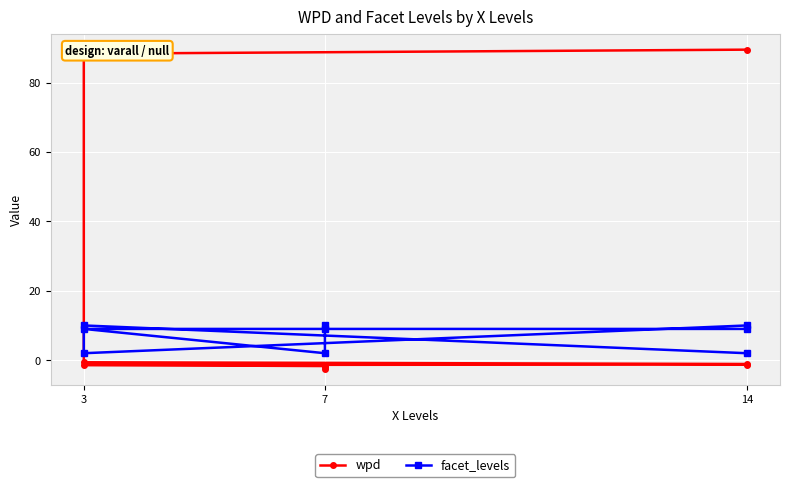

Where is the first local minimum for facet_levels?

3